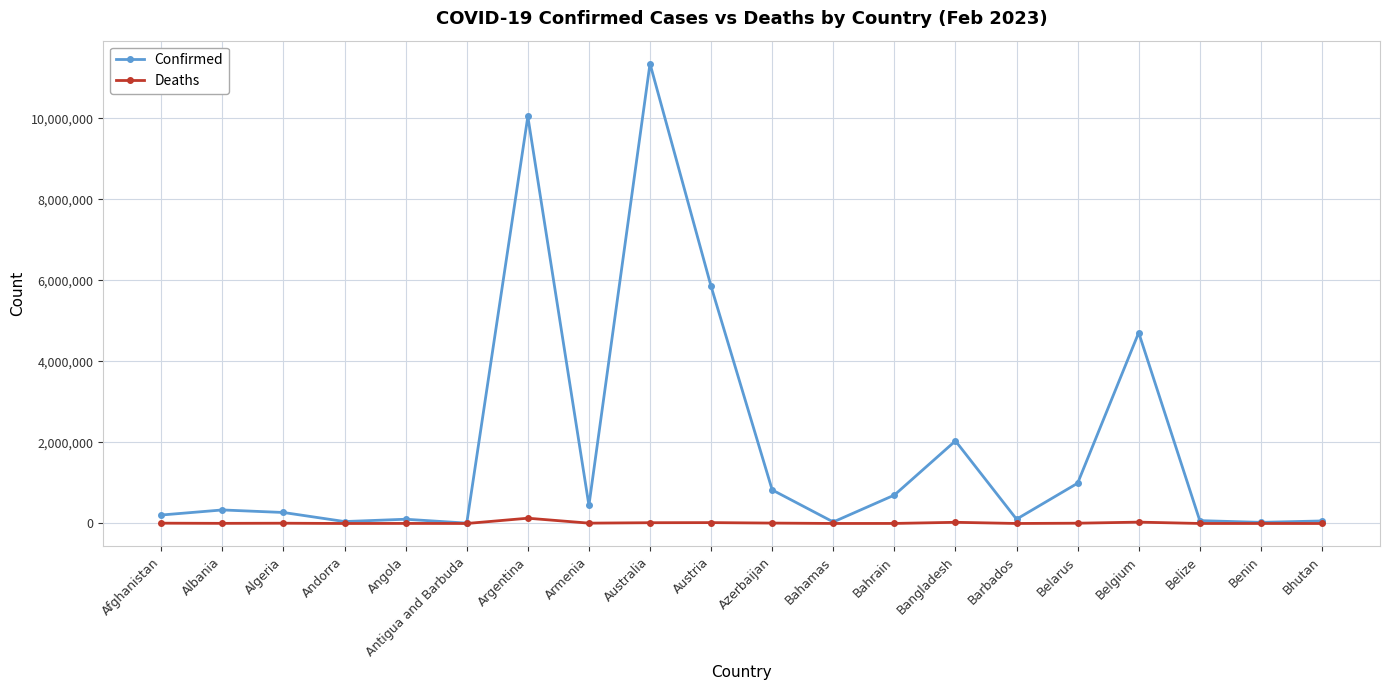

What is the label of the 6th point from the right?

Barbados